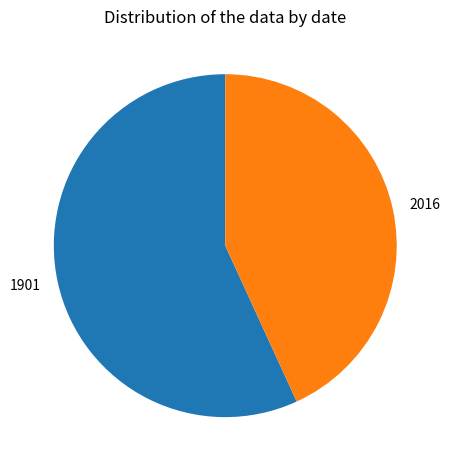

True or false: 2016 accounts for 43% of the total.

True